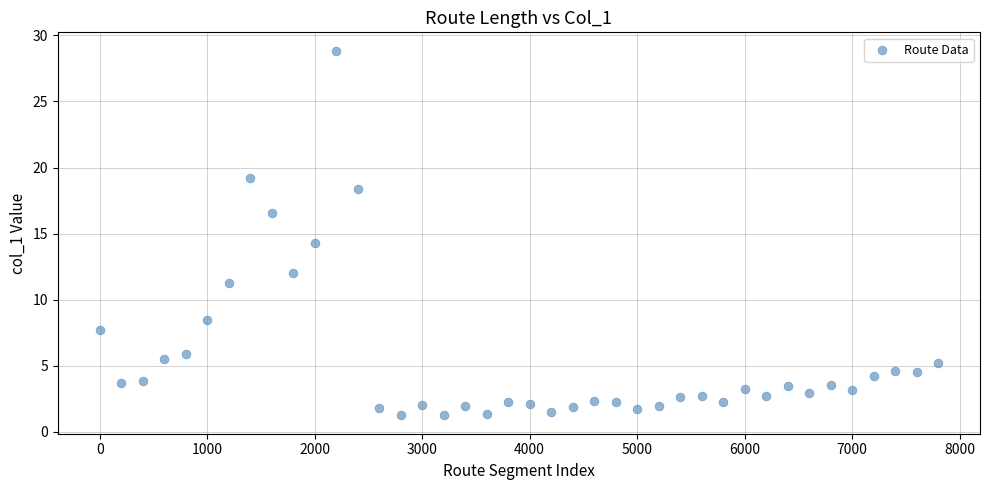

What is the range of X values (max minus min)?

7800.0